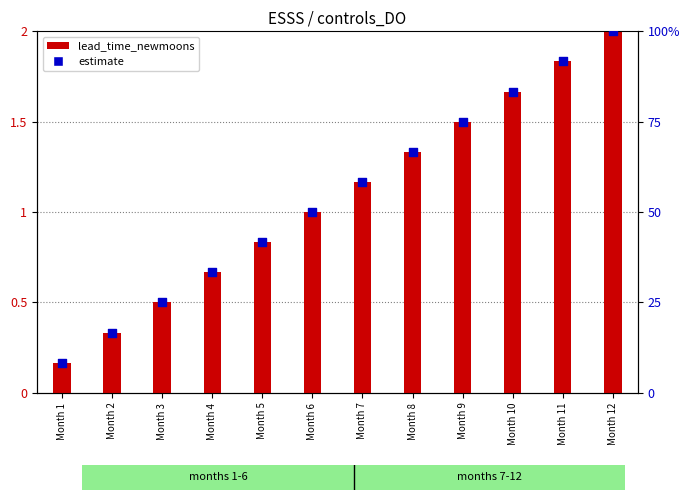

Is the value of lead_time_newmoons (scaled) at Month 7 greater than the value of estimate (percentile) at Month 5?

No